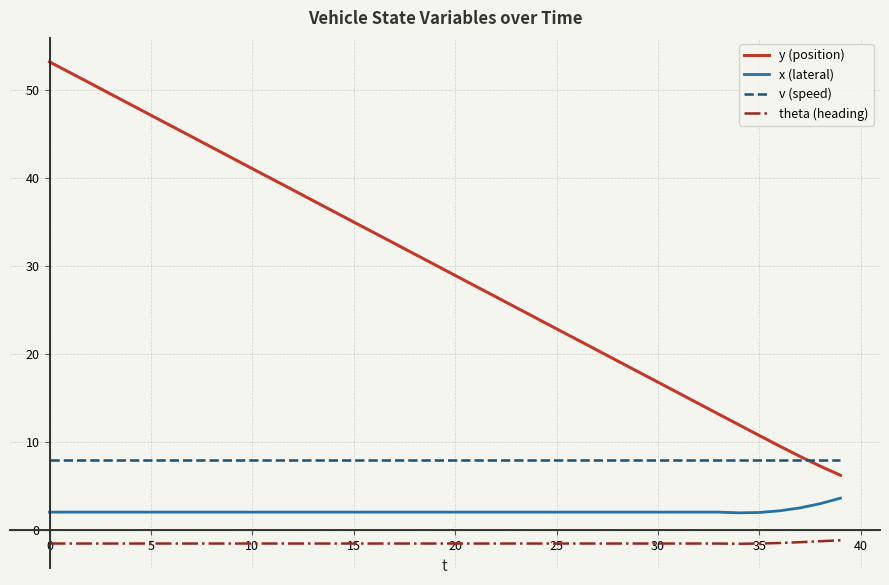

List the series in order of their peak value, highest first.

y (position), v (speed), x (lateral), theta (heading)